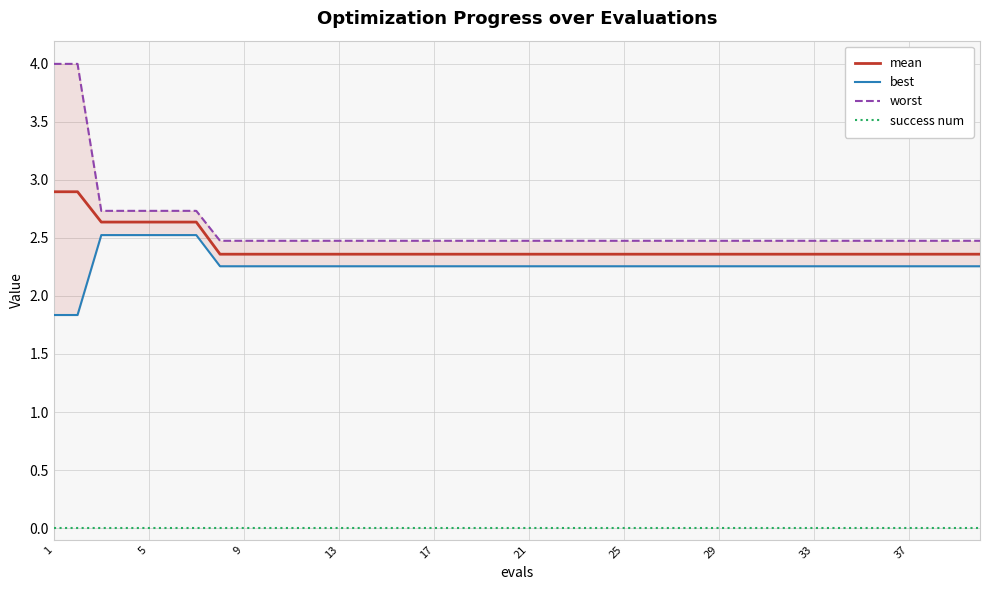

Does the chart display data point markers on the line(s)?

No